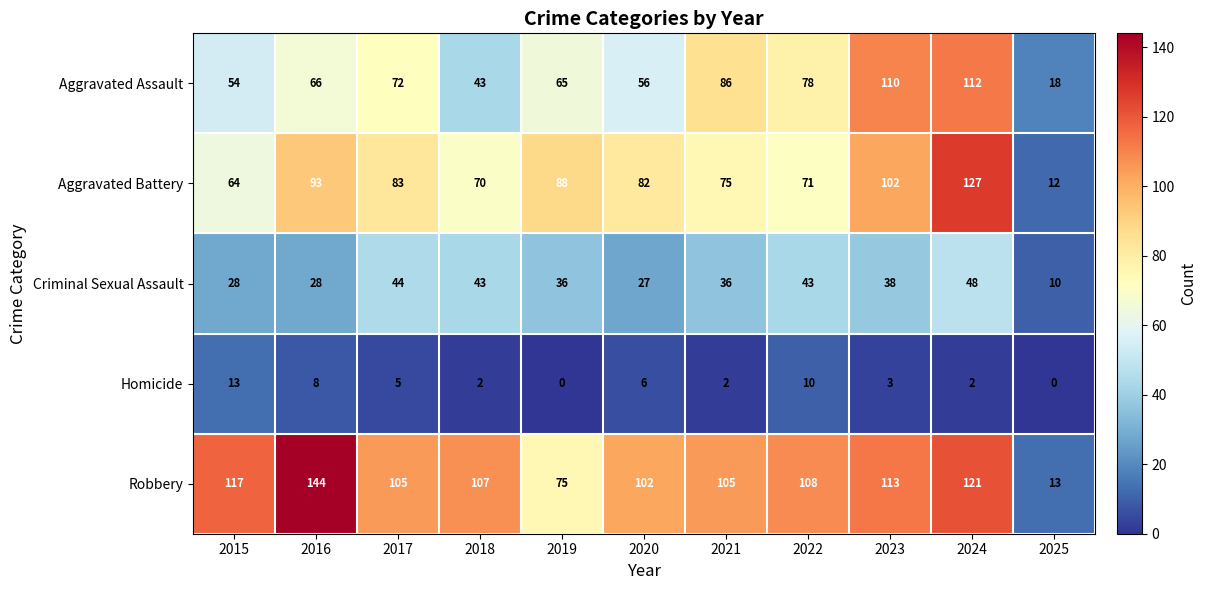

At which category is the sum across all series the highest?

2024